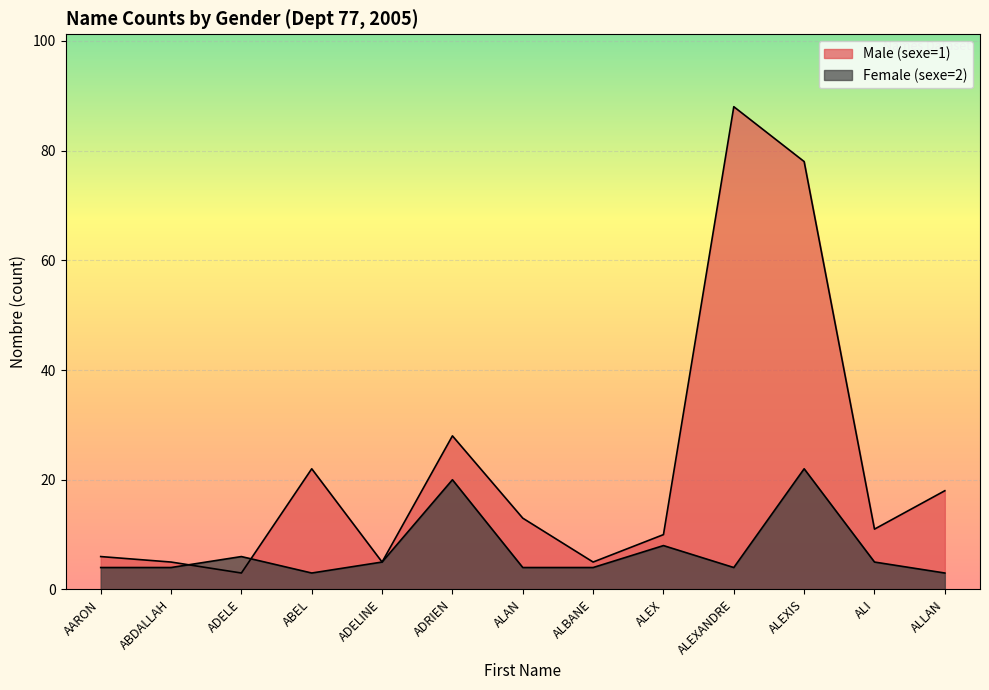

At how many categories does at least one series exceed 72?

2